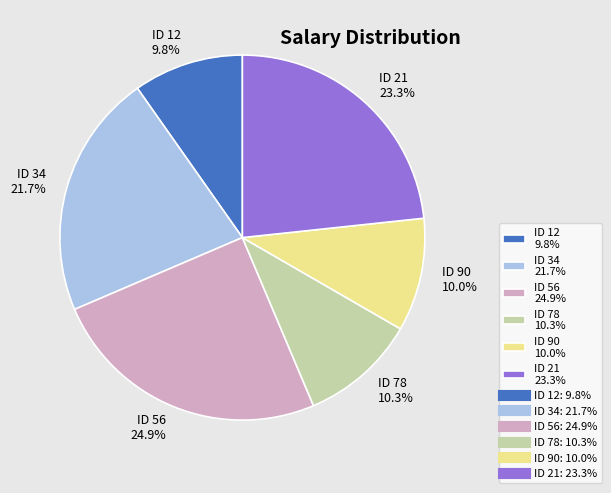

What is the ratio of the value at ID 21 23.3% to the value at ID 12 9.8%?

2.4